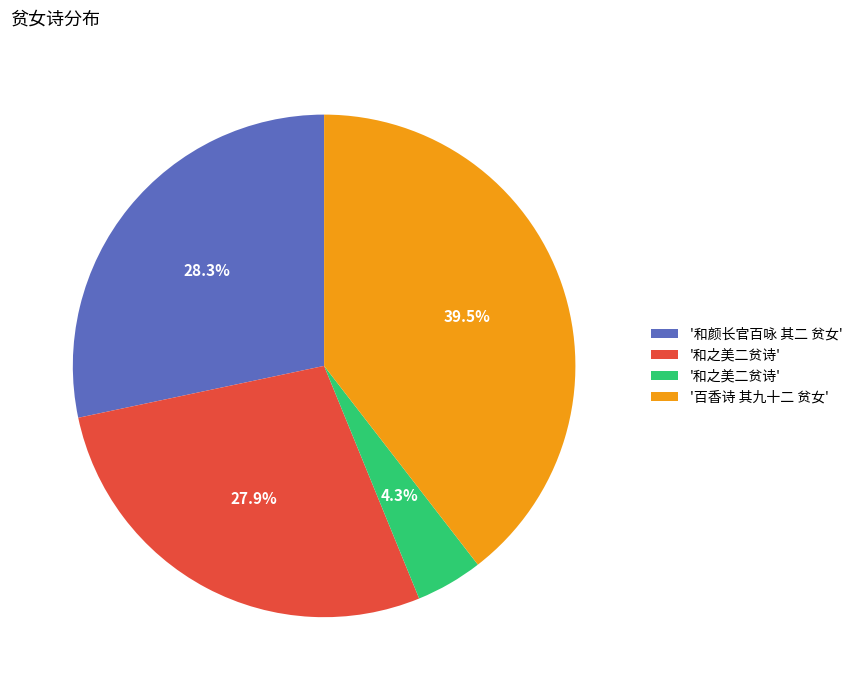

Is there any slice that represents more than half of the pie?

No